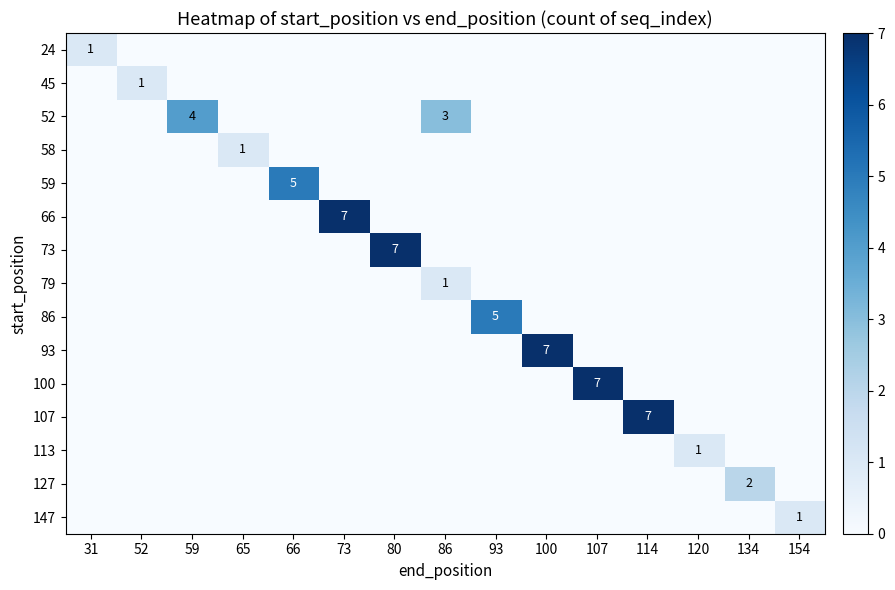

Rank the series by their maximum value, from highest to lowest.

66, 73, 93, 100, 107, 59, 86, 52, 127, 24, 45, 58, 79, 113, 147